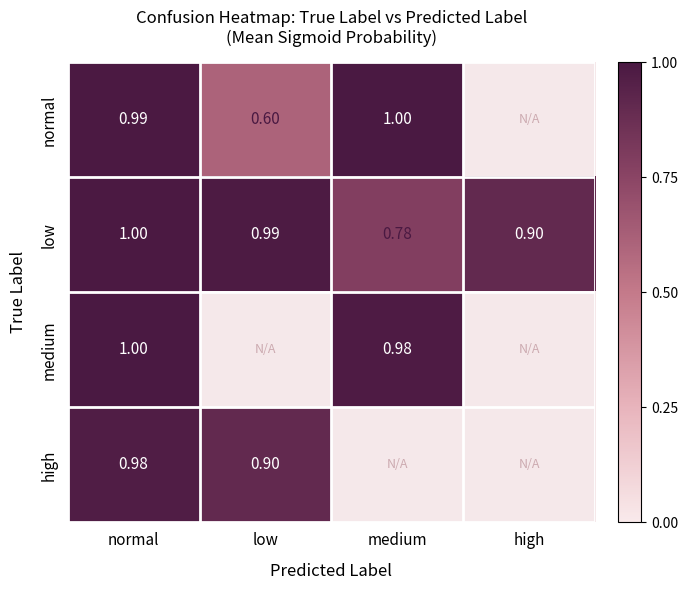

The value of low at low is 0.2. True or false?

False